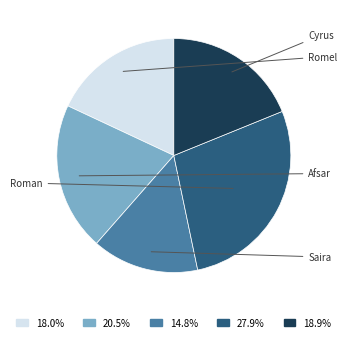

Combined, do Cyrus and Saira account for over 50%?

No